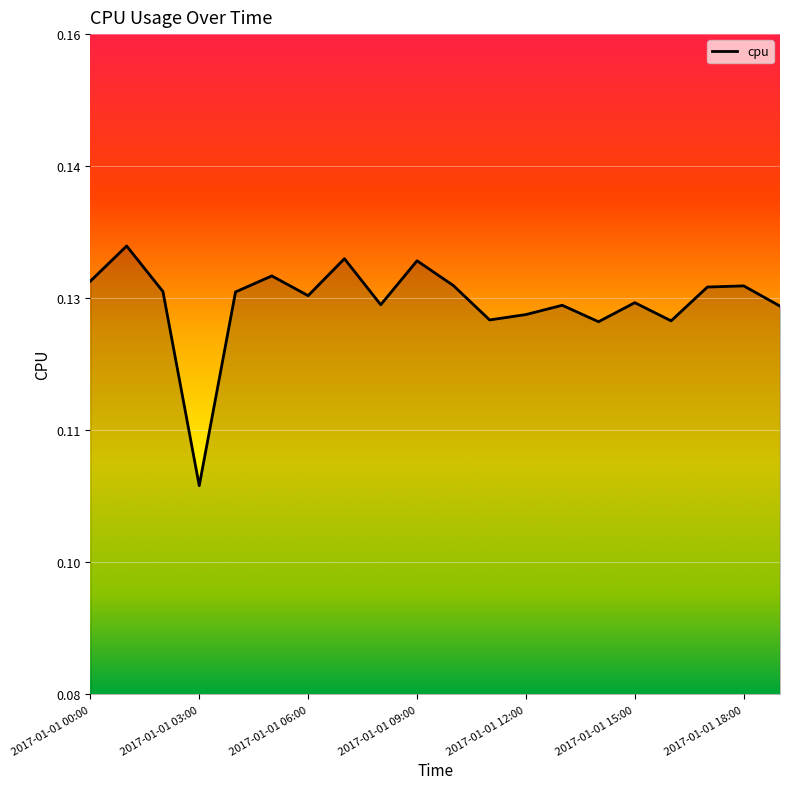

True or false: the data has more than 1 interior local peaks.

True